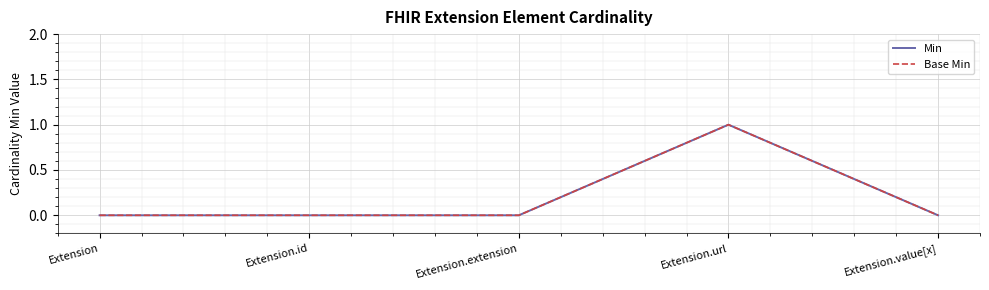

Reading left to right, transcribe all the data shown in this chart.

Min: Extension=0	Extension.id=0	Extension.extension=0	Extension.url=1	Extension.value[x]=0
Base Min: Extension=0	Extension.id=0	Extension.extension=0	Extension.url=1	Extension.value[x]=0